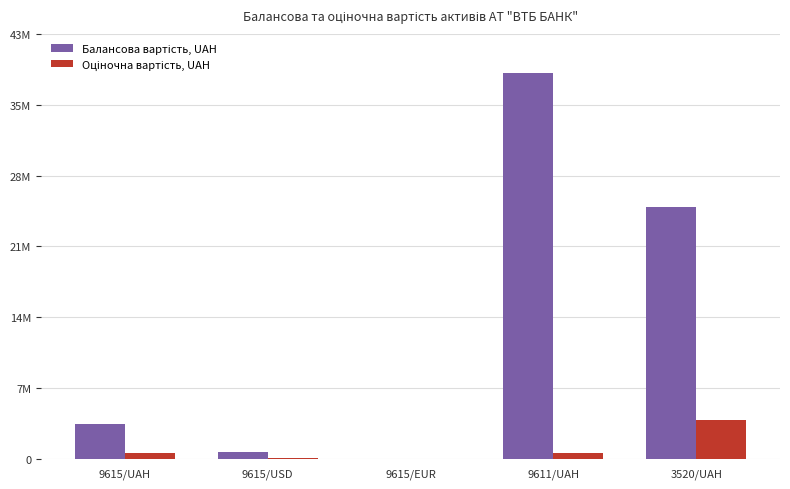

The value of Оціночна вартість, UAH at 9615/EUR is 31.0. True or false?

True